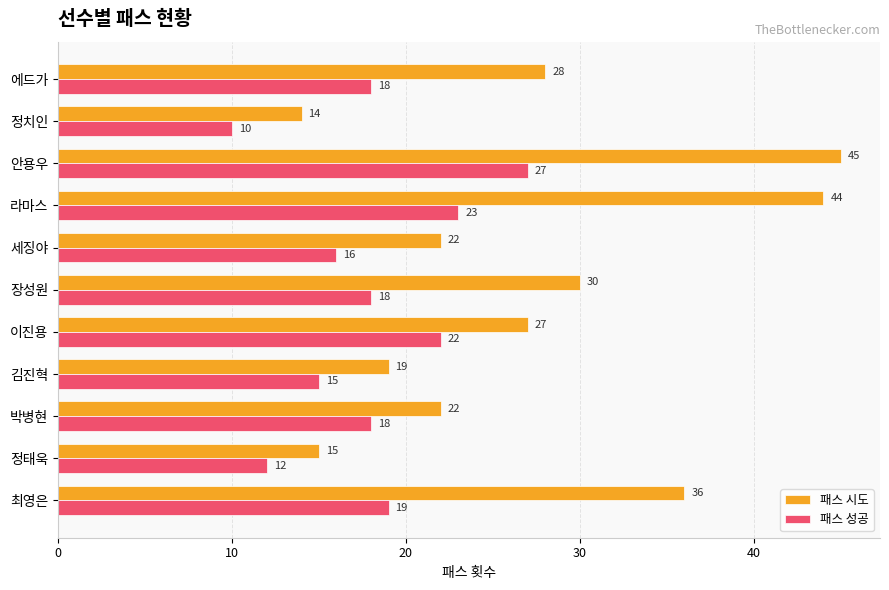

Read the 패스 성공 value at 김진혁, to the nearest 10.

20